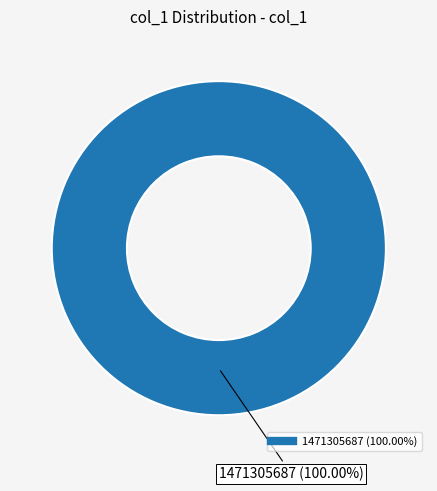

Is there any slice that represents more than half of the pie?

Yes